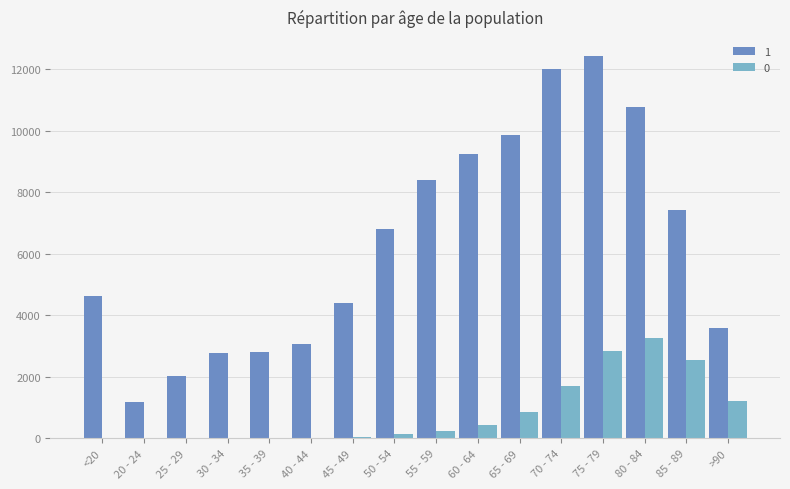

What is the maximum value shown in the chart?

12434